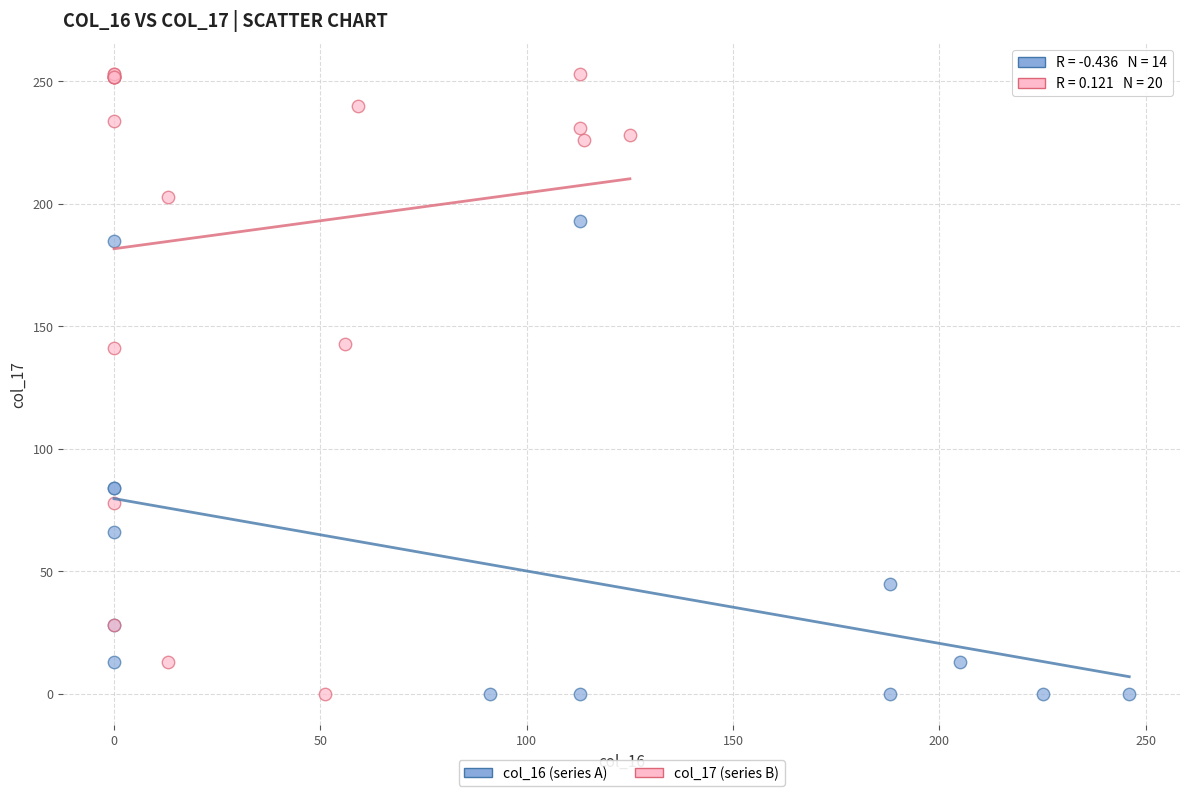

Which series has the largest Y range (max minus min)?

col_17 (series B)